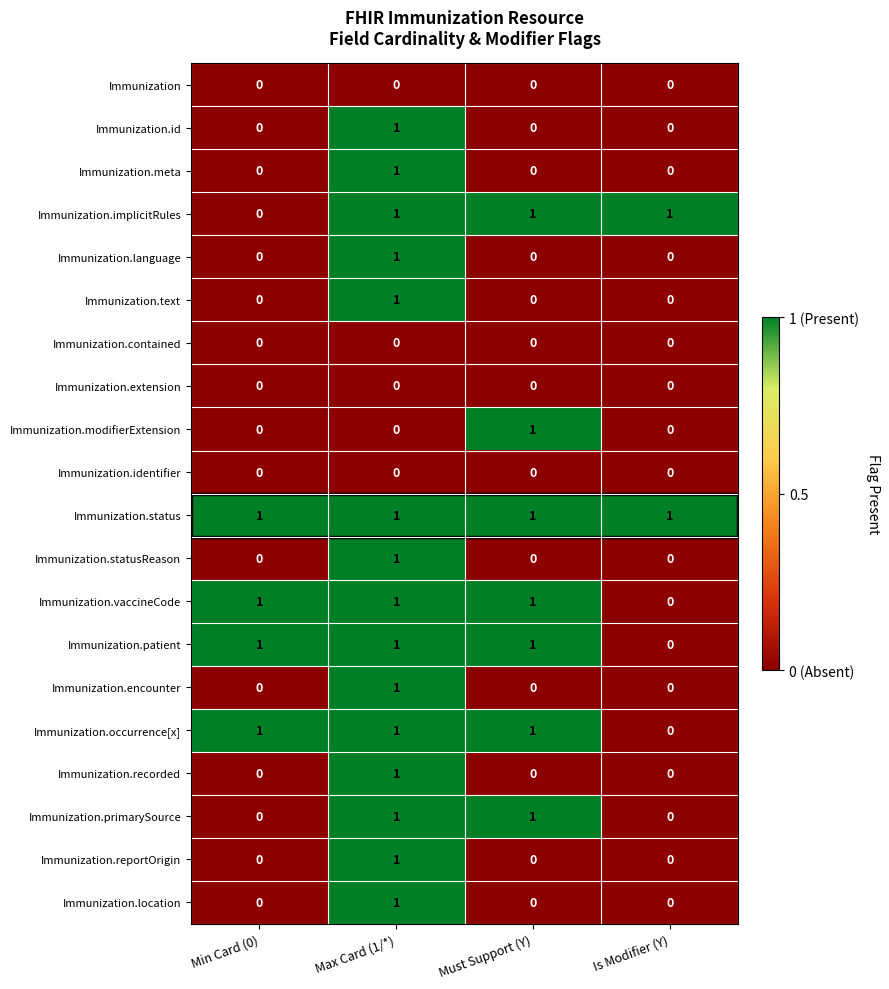

The value of Immunization.language at Must Support (Y) is 0. True or false?

True